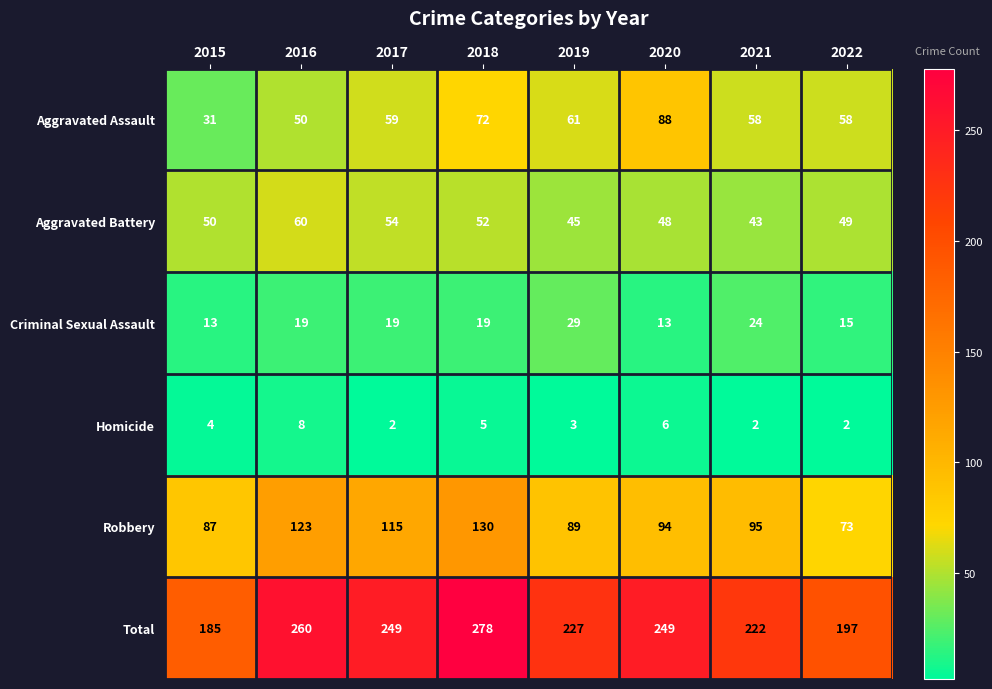

Which label corresponds to the largest value in the chart?

2018